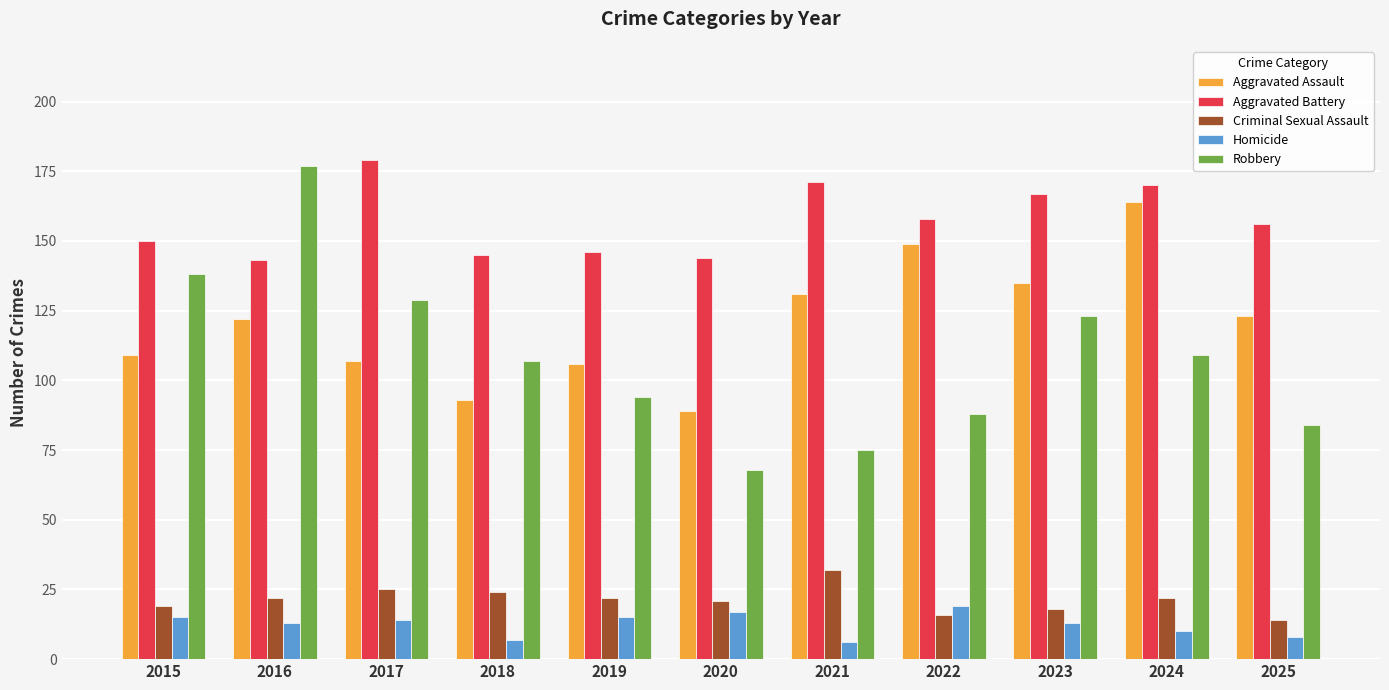

The Homicide series shows 17 at 2020. True or false?

True